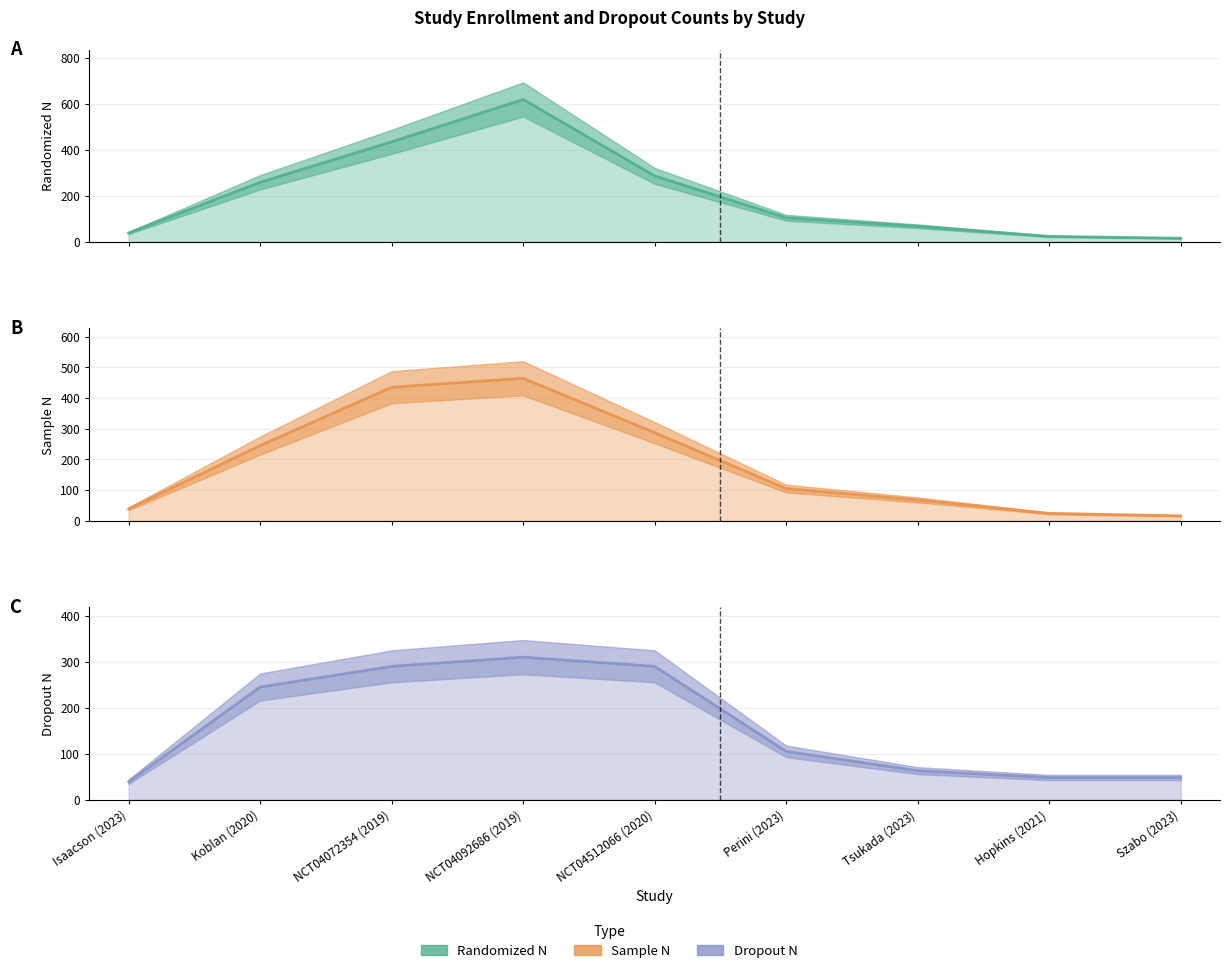

True or false: sample_n and dropout_any_n cross at least once.

True